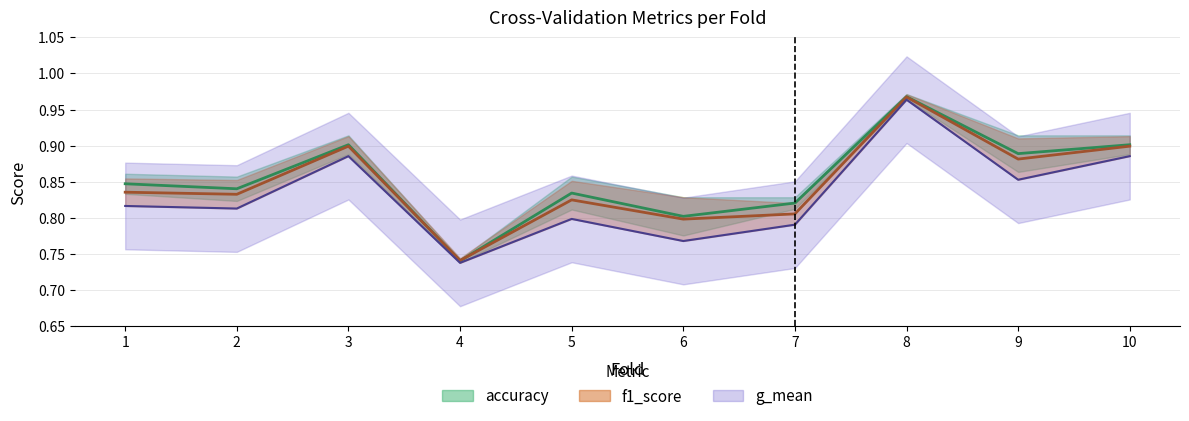

True or false: auc and accuracy cross at least once.

False